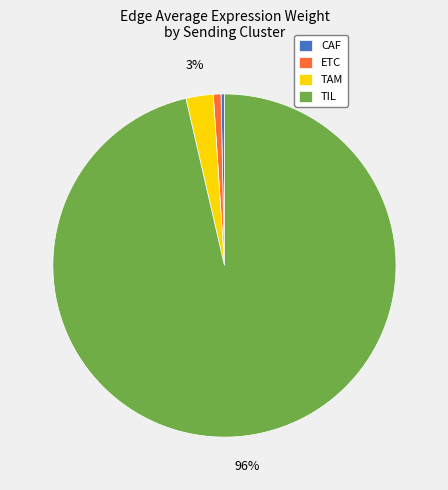

How many slices are in this pie chart?

4